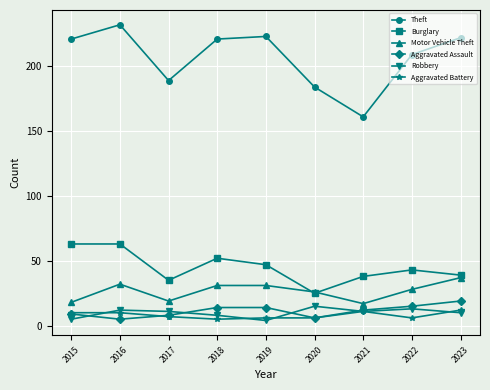

Which series changed the most between 2016 and 2017?

Theft